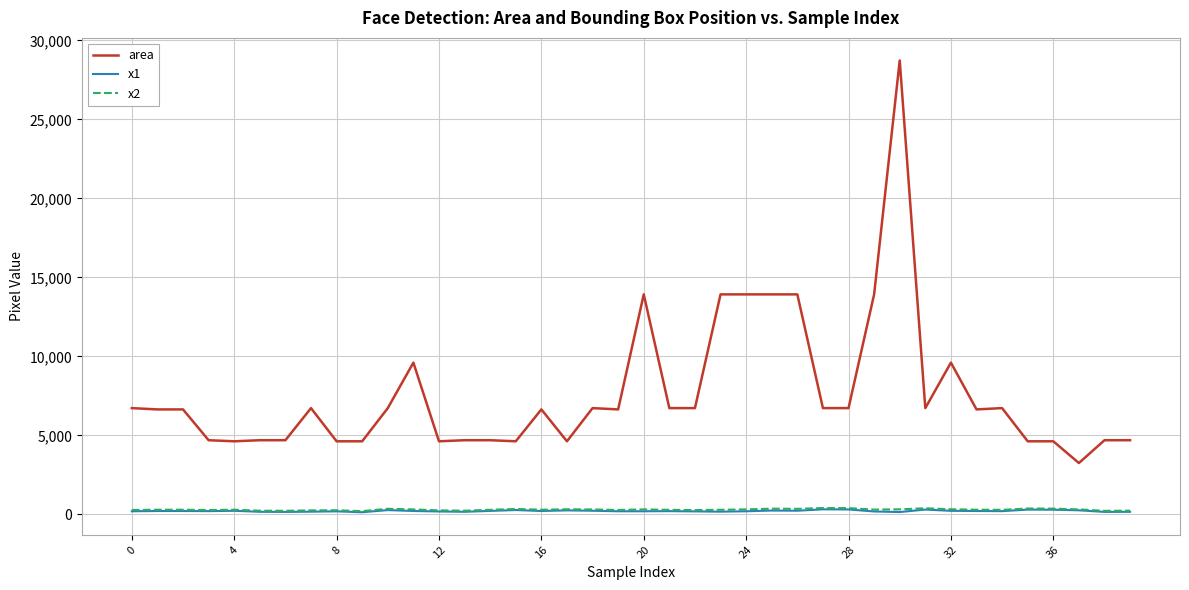

Which series has the largest range (max minus min)?

area